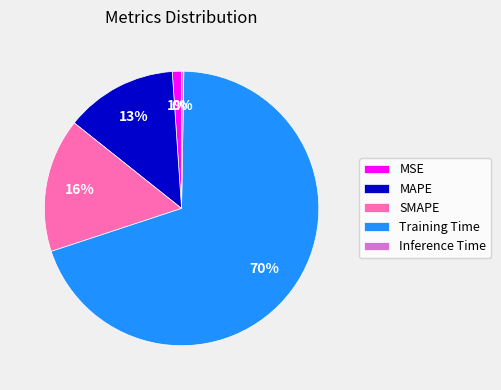

Does any single category account for the majority?

Yes